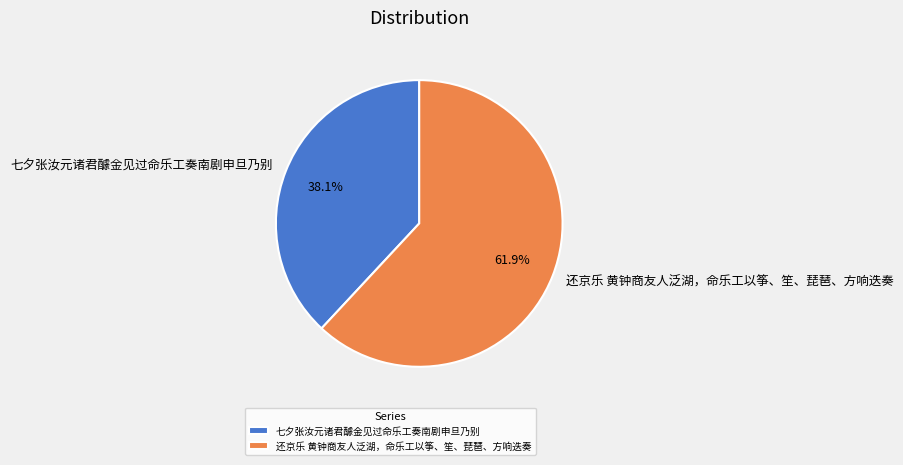

Is there a majority slice in this chart?

Yes